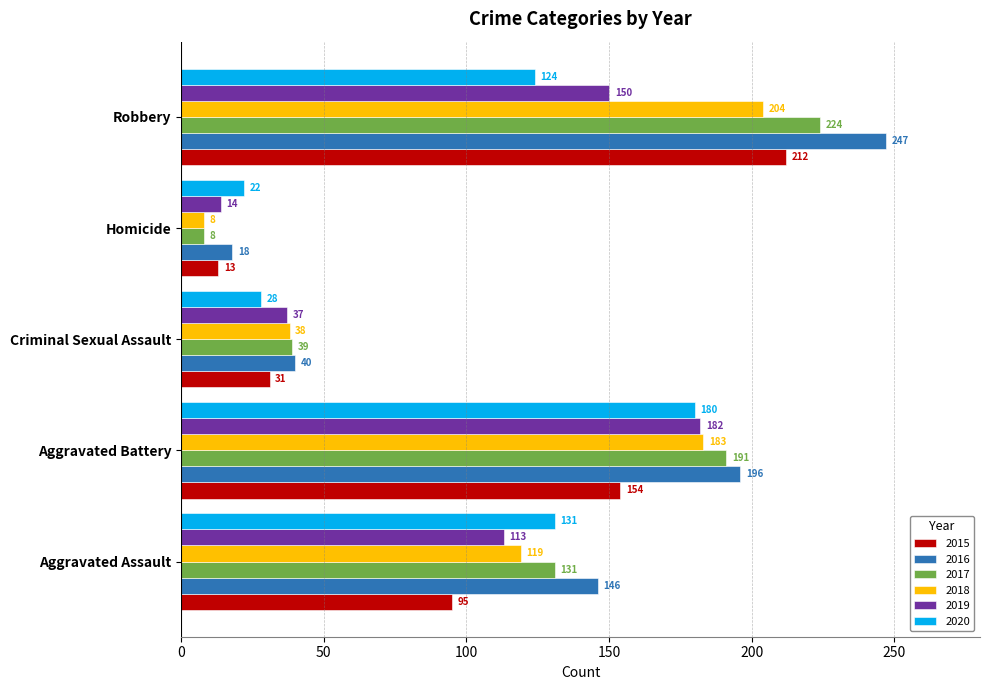

The 2019 series shows 60 at Criminal Sexual Assault. True or false?

False